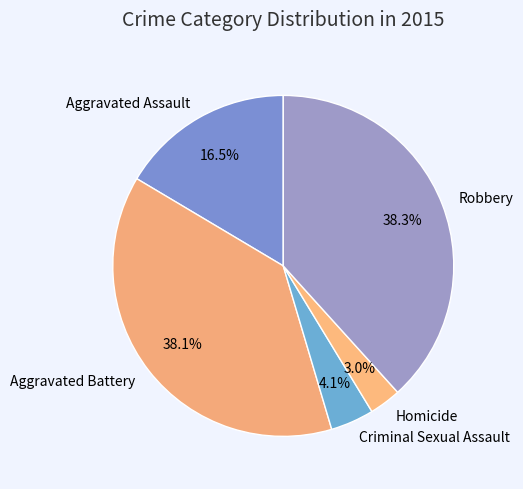

What percentage is the Aggravated Battery slice, to the nearest percent?

38%